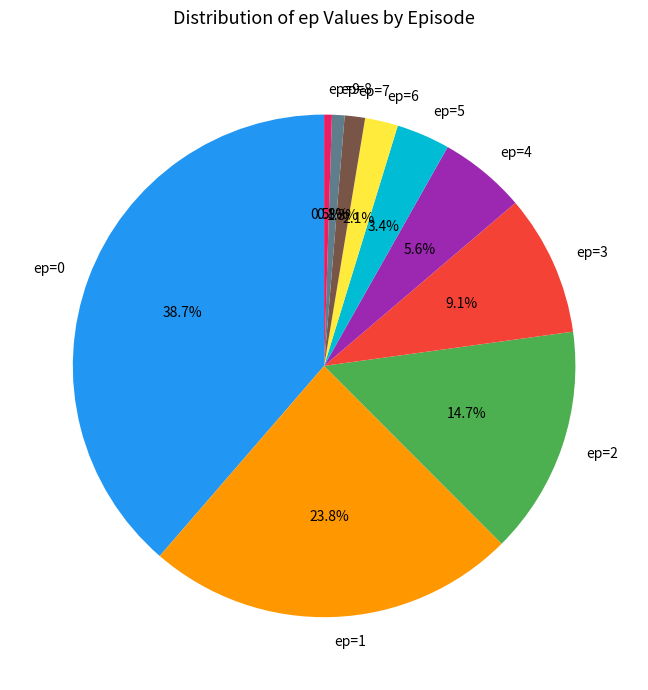

To the nearest percent, what is the difference between the largest and smallest slice percentages?

38%